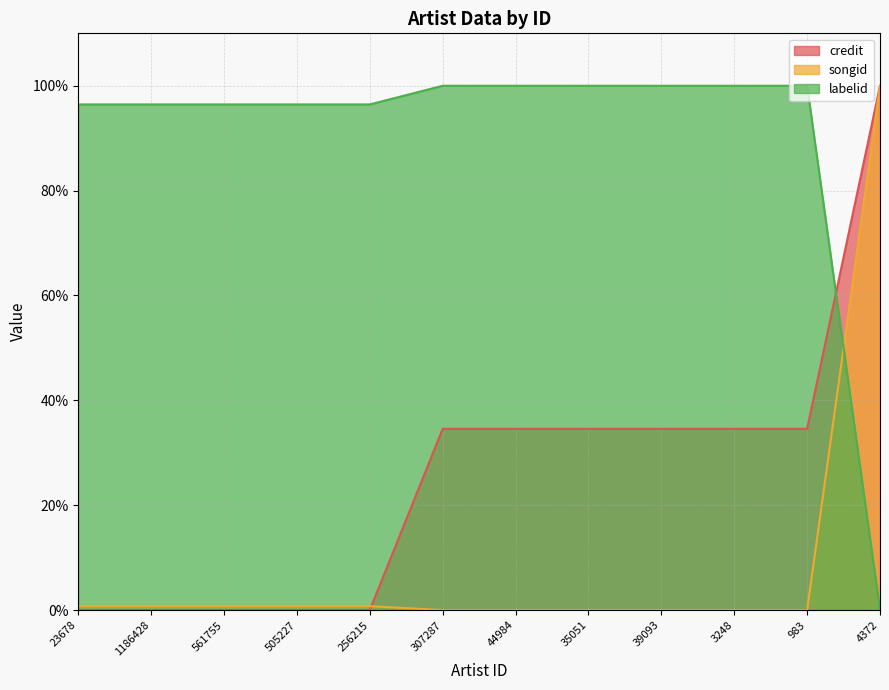

Where does the credit series first go above 34?

307287